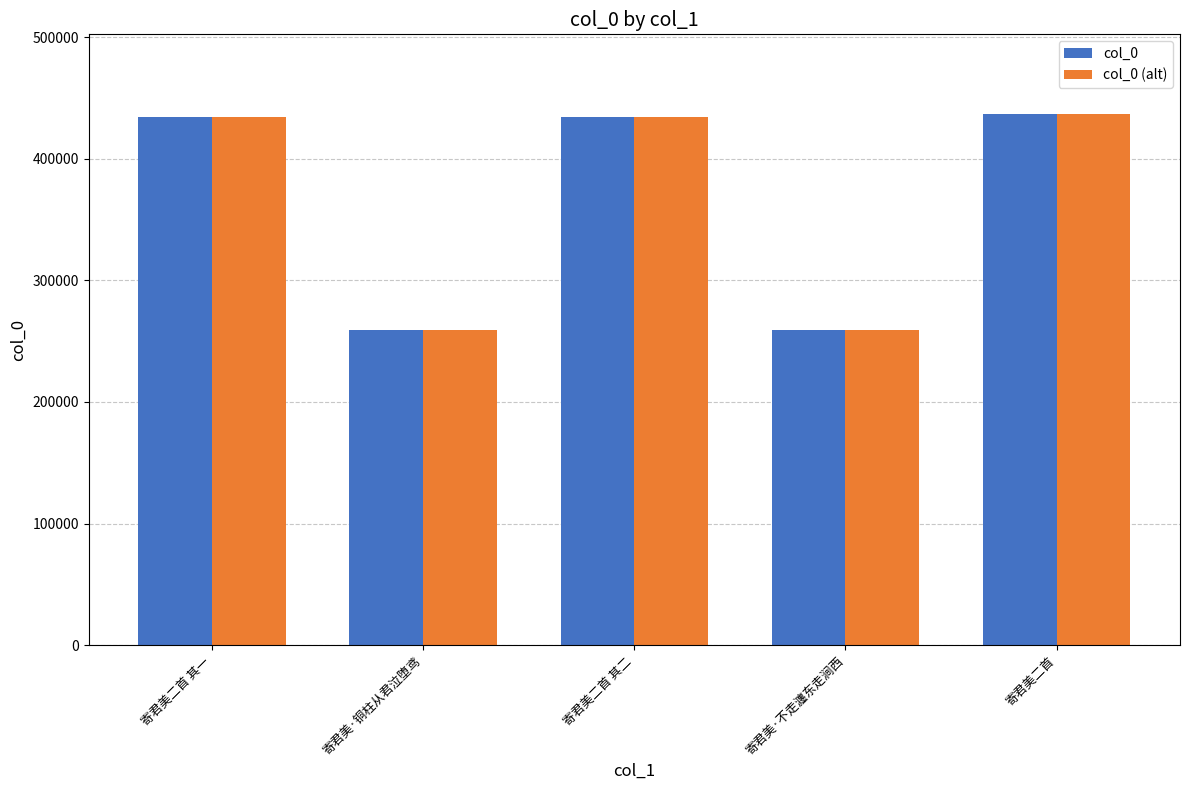

What is the difference between the second highest and second lowest values in the col_0 (alt) series?

175864